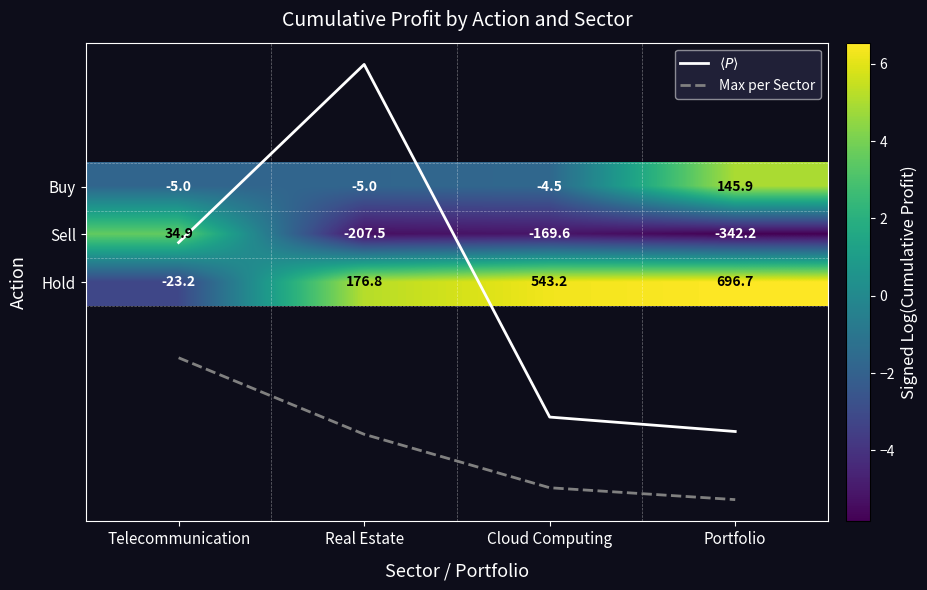

Which series has the largest total across all categories?

Max per Sector